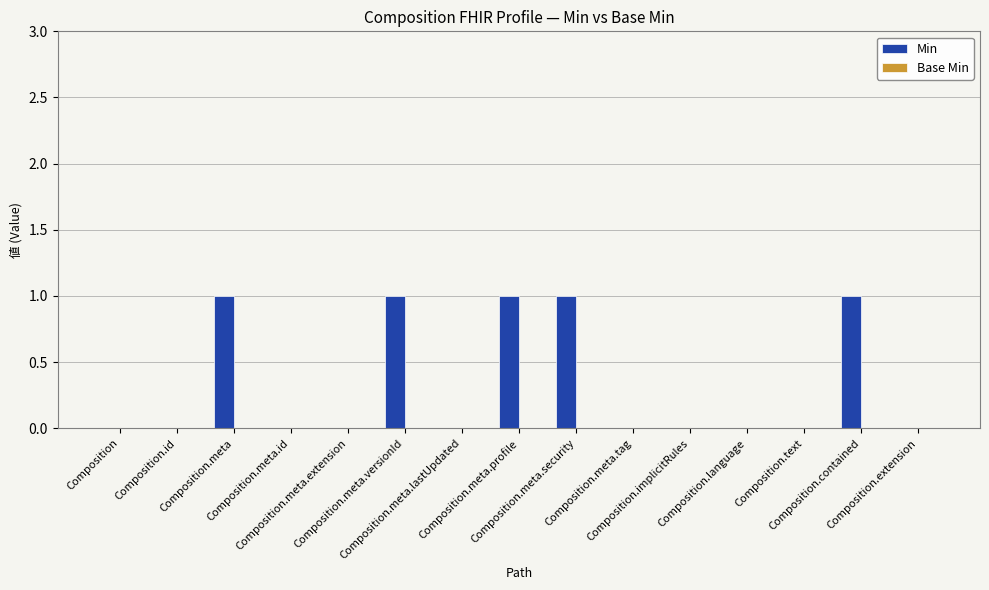

What is the sum of all values?

5